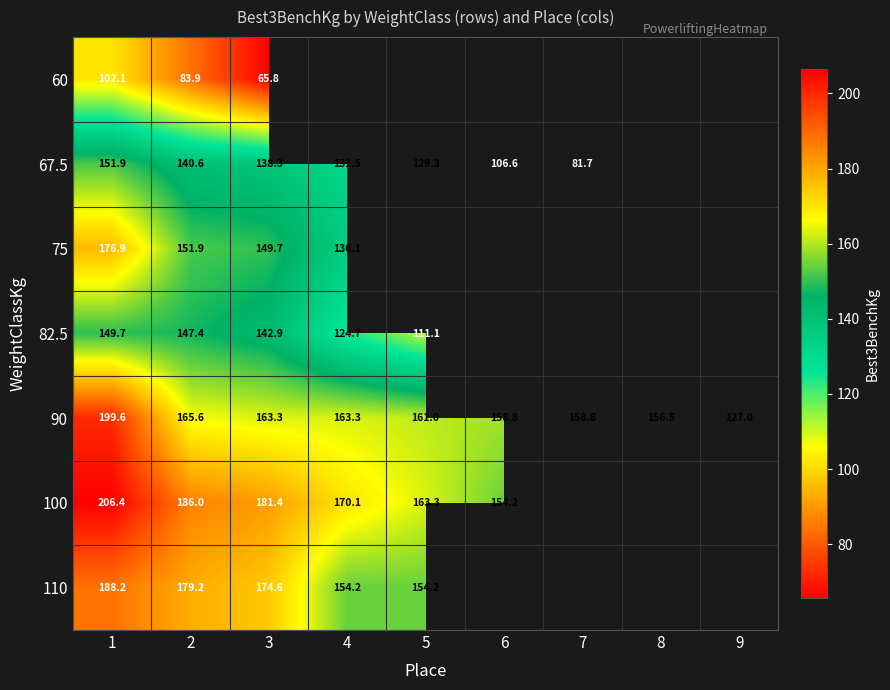

What is the smallest value displayed?

65.8